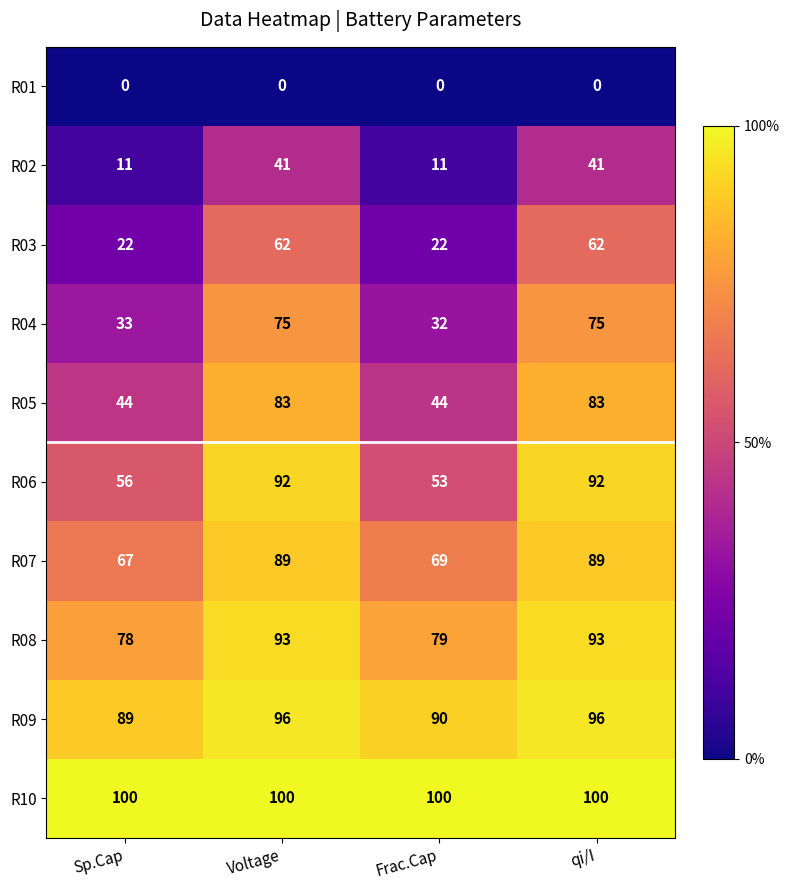

At how many categories does at least one series exceed 61?

4